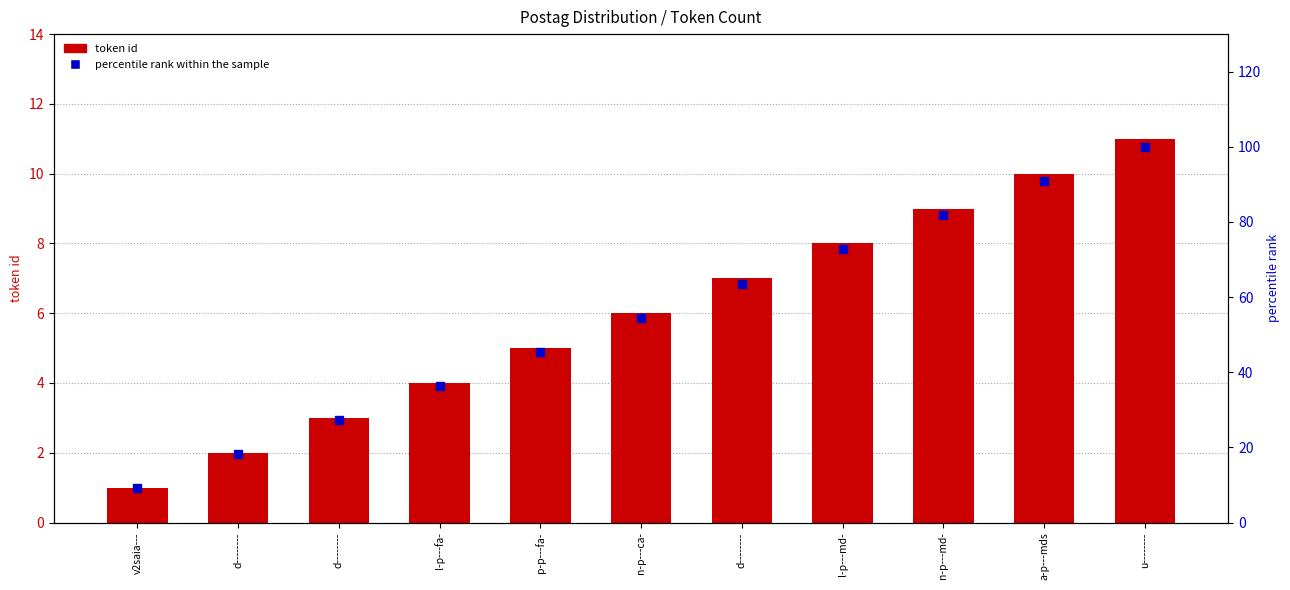

Which series has the largest total across all categories?

percentile rank within the sample